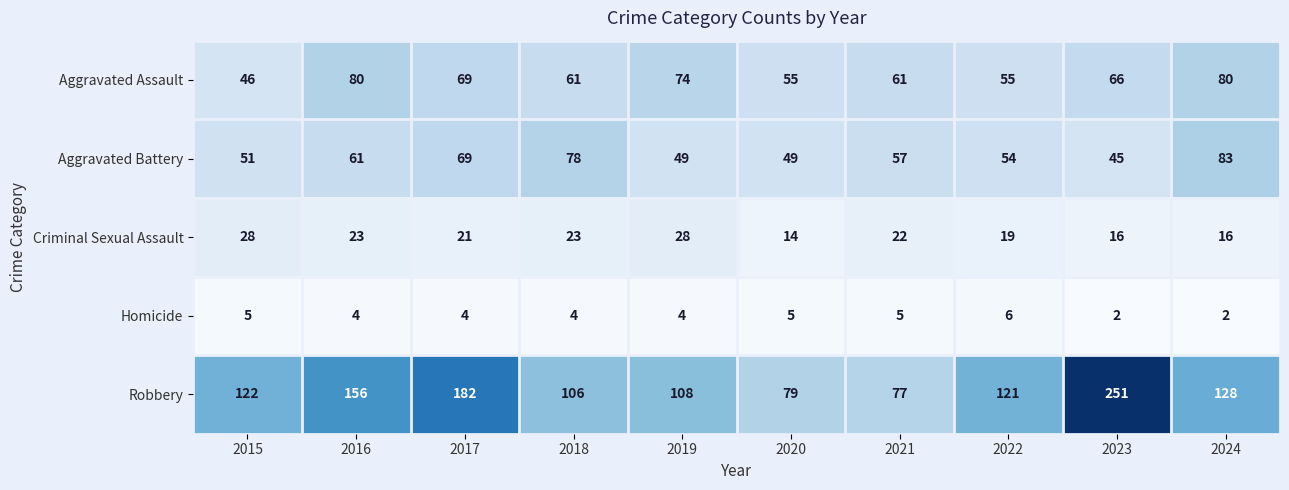

Which series has the widest spread of values?

Robbery